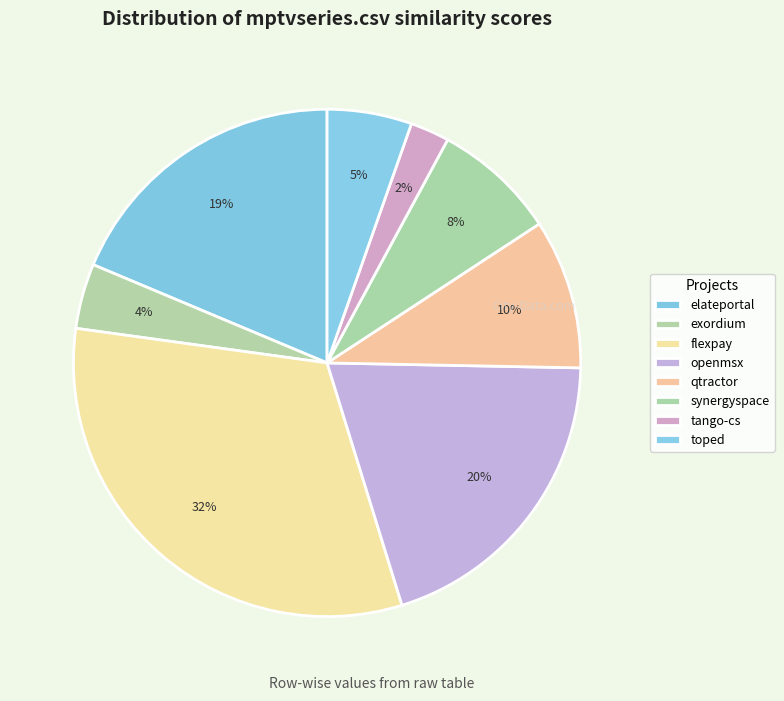

How many slices are in this pie chart?

8